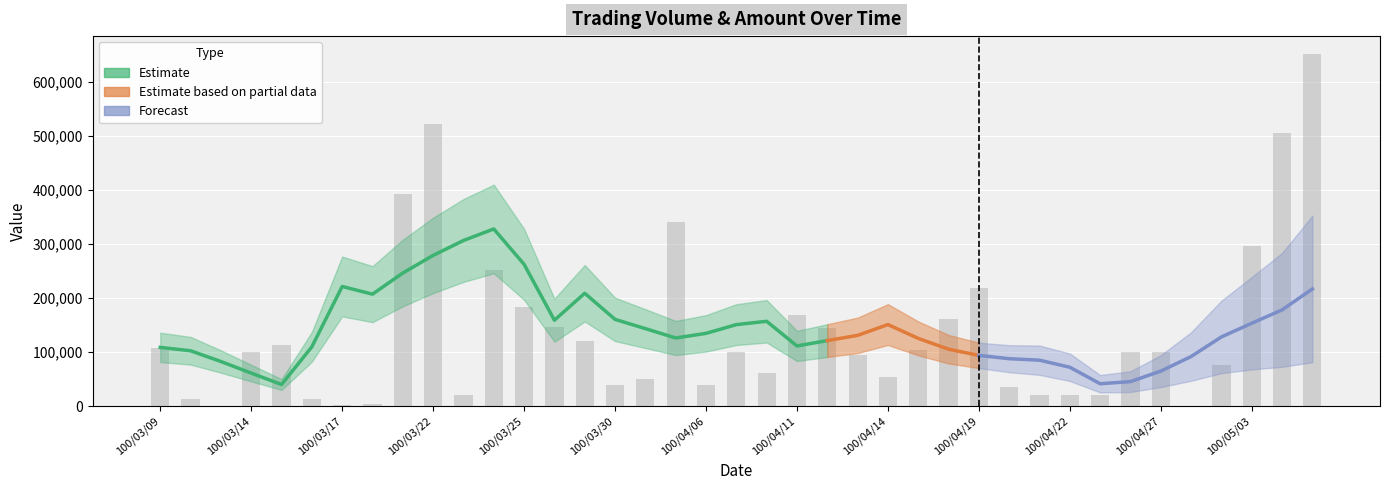

What position from the right is 100/03/10?

38